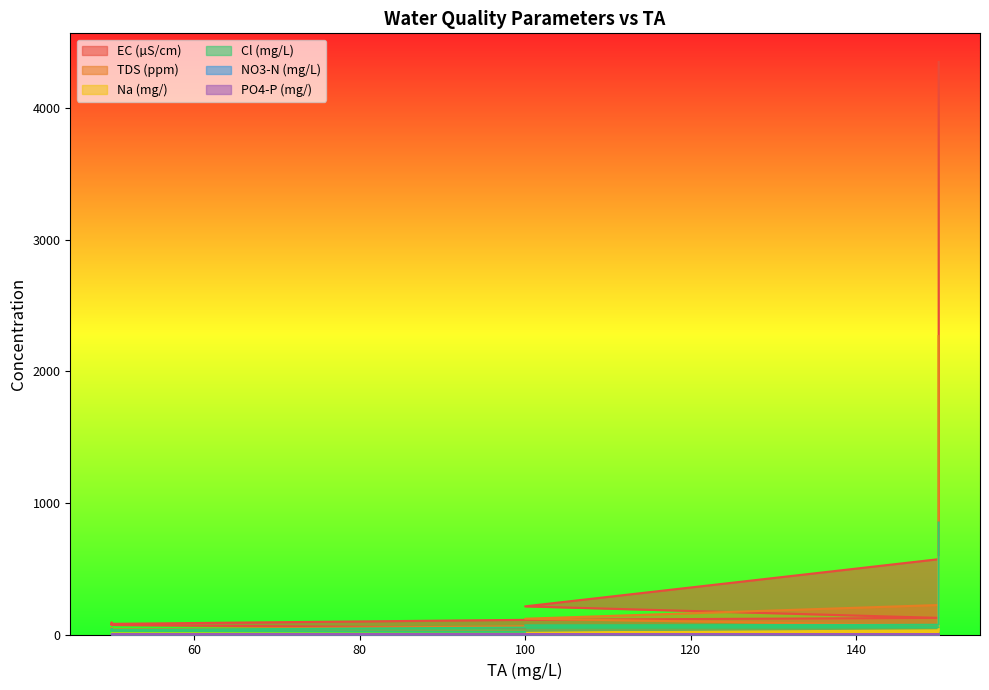

At which category does Cl (mg/L) reach its first local valley?

50